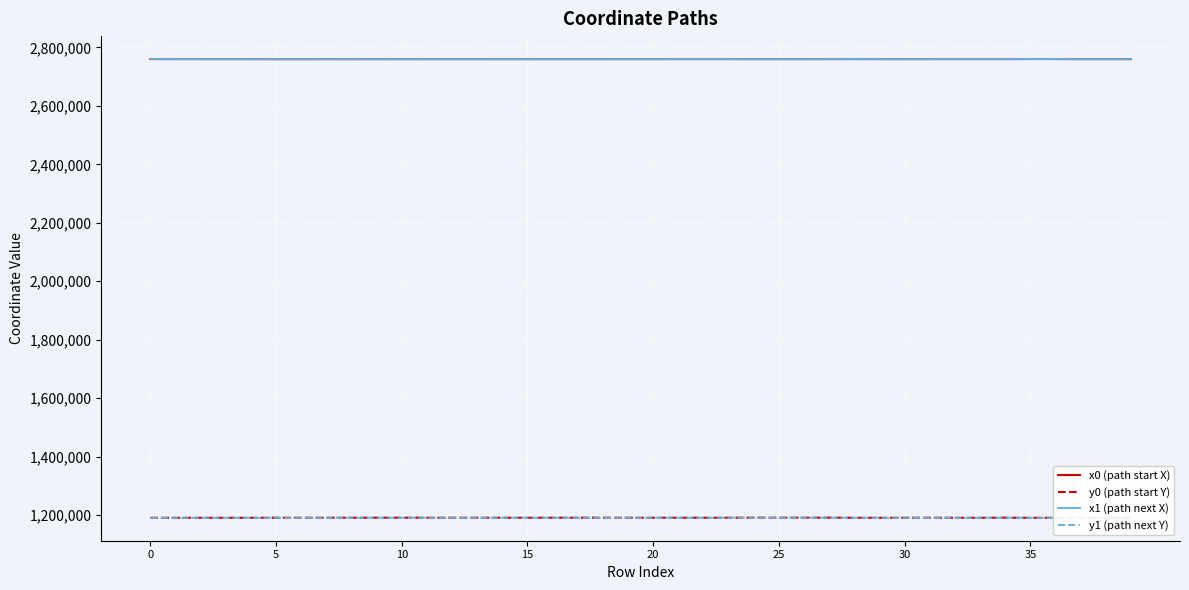

True or false: y0 (path start Y) and x0 (path start X) cross at least once.

False